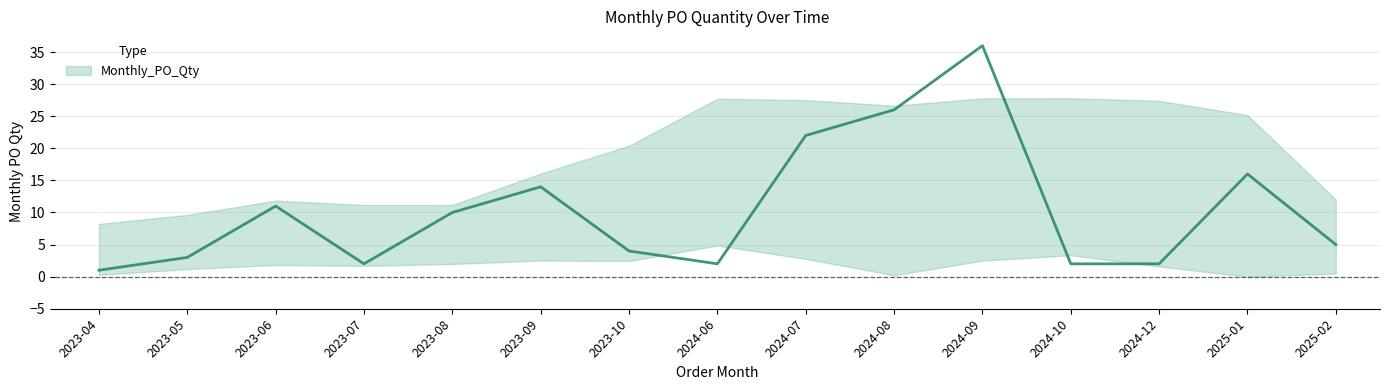

What is the change in value from 2023-09 to 2024-12?

-12